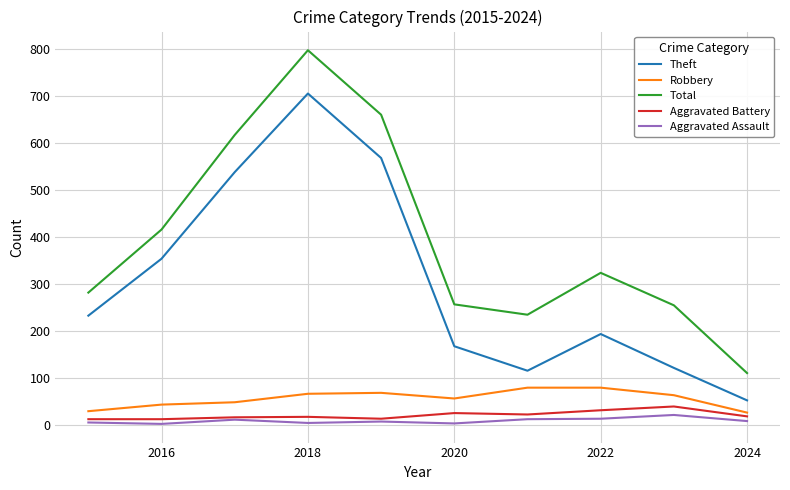

What is the lowest value of the Theft series?

53